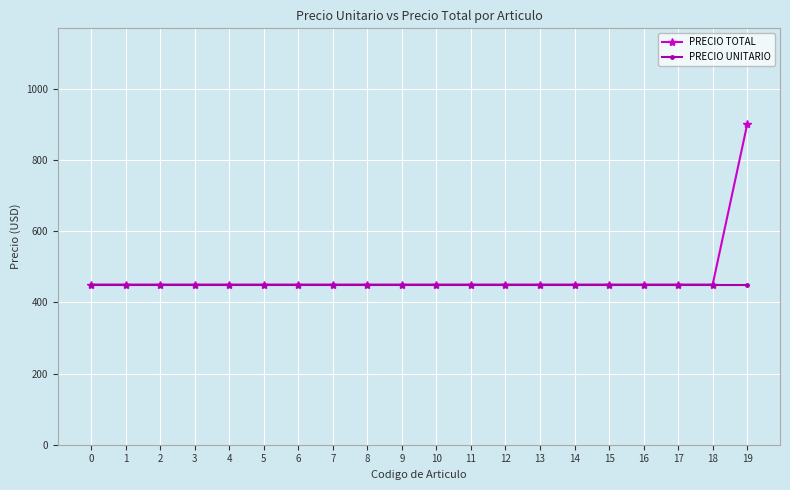

Which series has the largest range (max minus min)?

PRECIO TOTAL